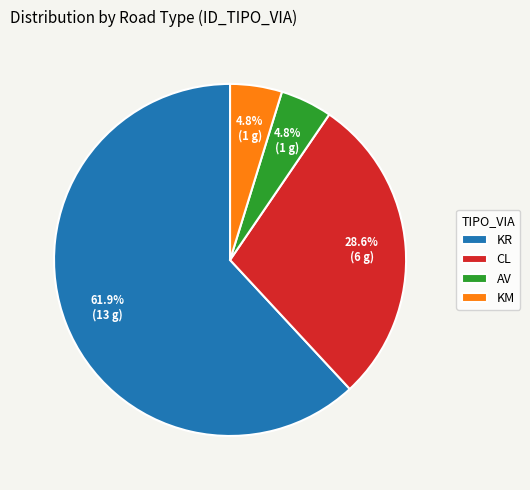

Approximately how many times larger is the value at CL compared to KM?

6.0